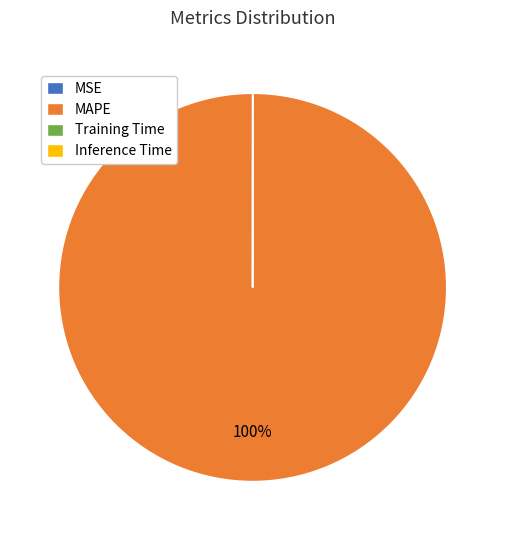

To the nearest percent, what is the average slice percentage?

25%